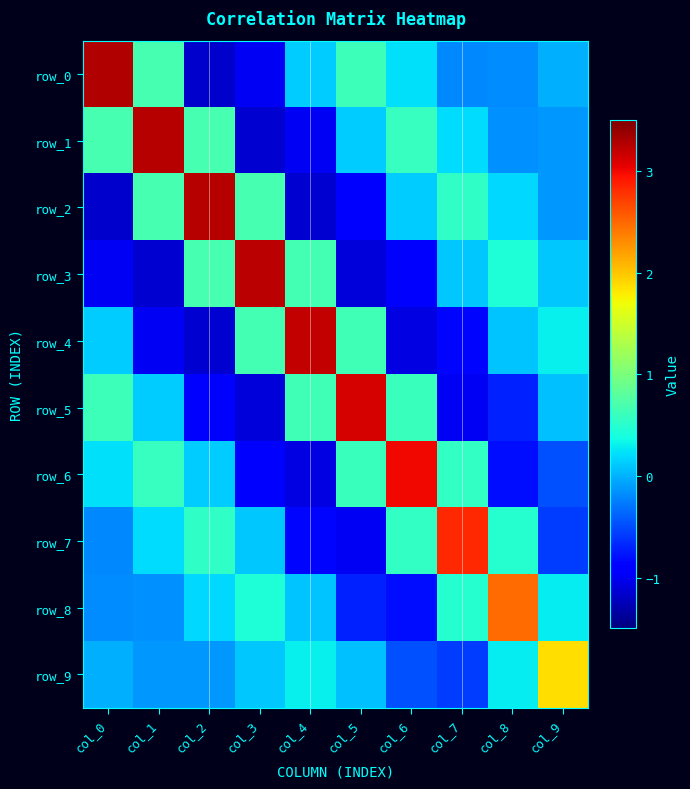

Where does the row_4 series first go above 0?

col_0